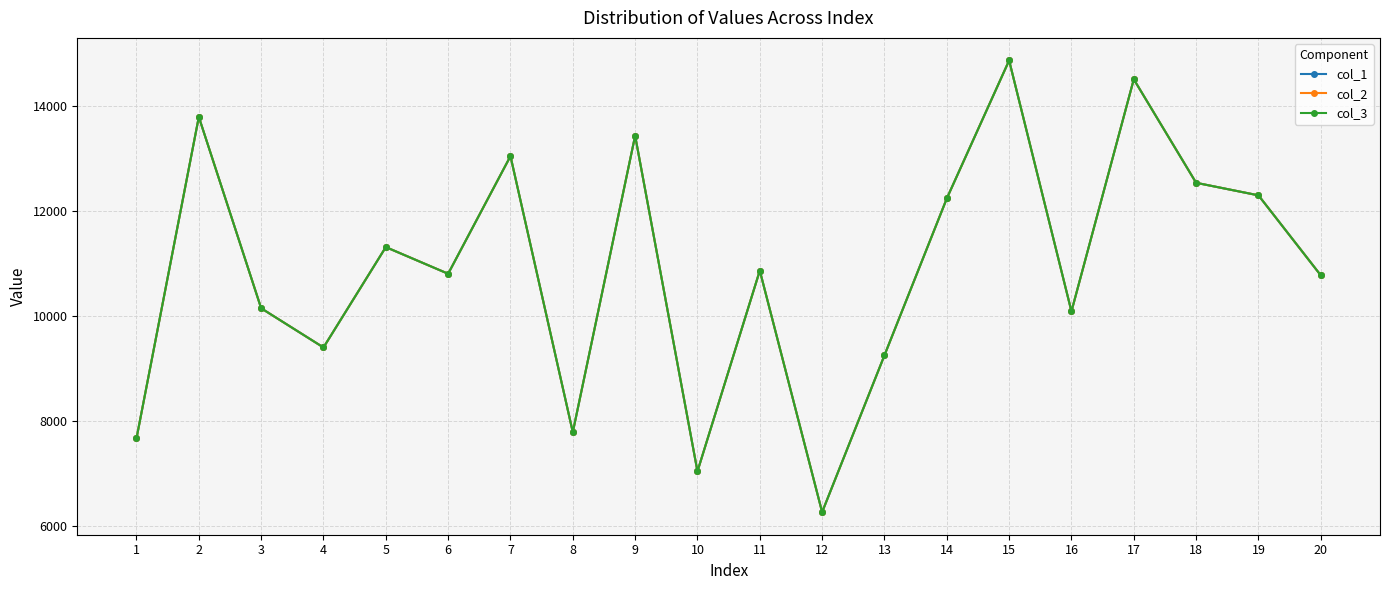

What is the difference between the maximum and minimum values in the col_2 series?

8601.4